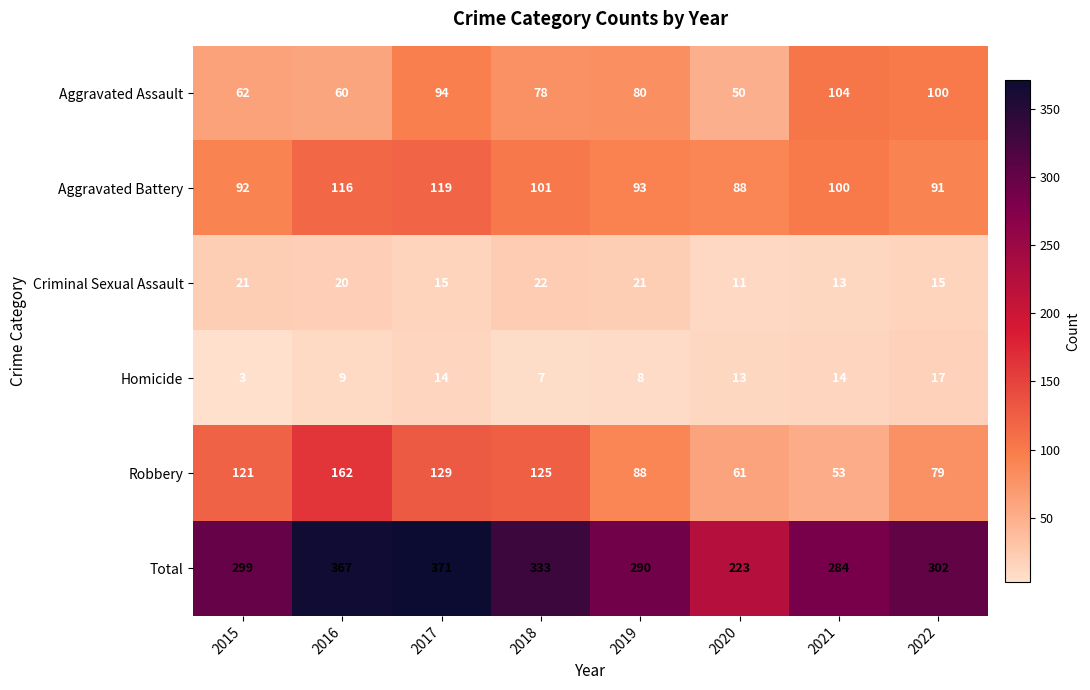

Rank the series at 2015 from highest to lowest value.

Total, Robbery, Aggravated Battery, Aggravated Assault, Criminal Sexual Assault, Homicide